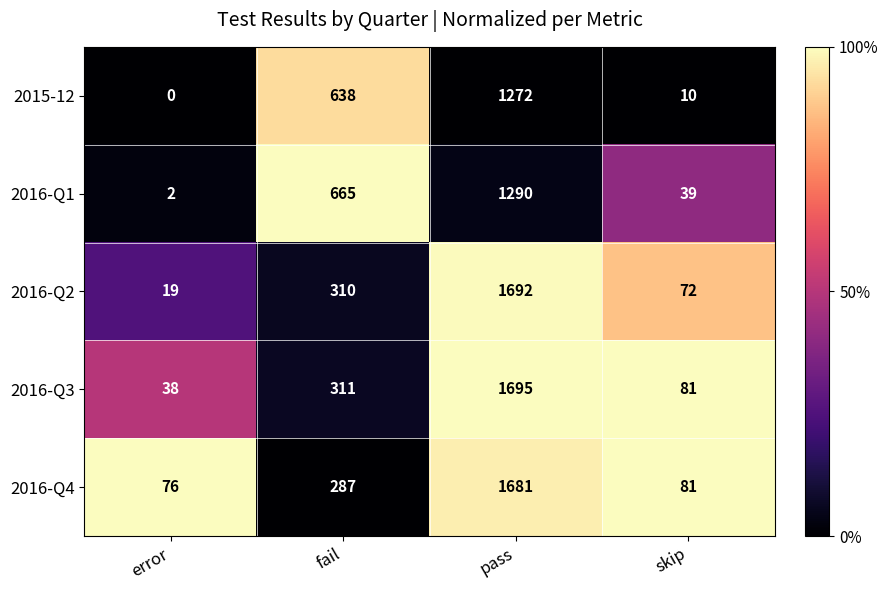

At fail, list the series in order from smallest to largest.

2016-Q4, 2016-Q2, 2016-Q3, 2015-12, 2016-Q1